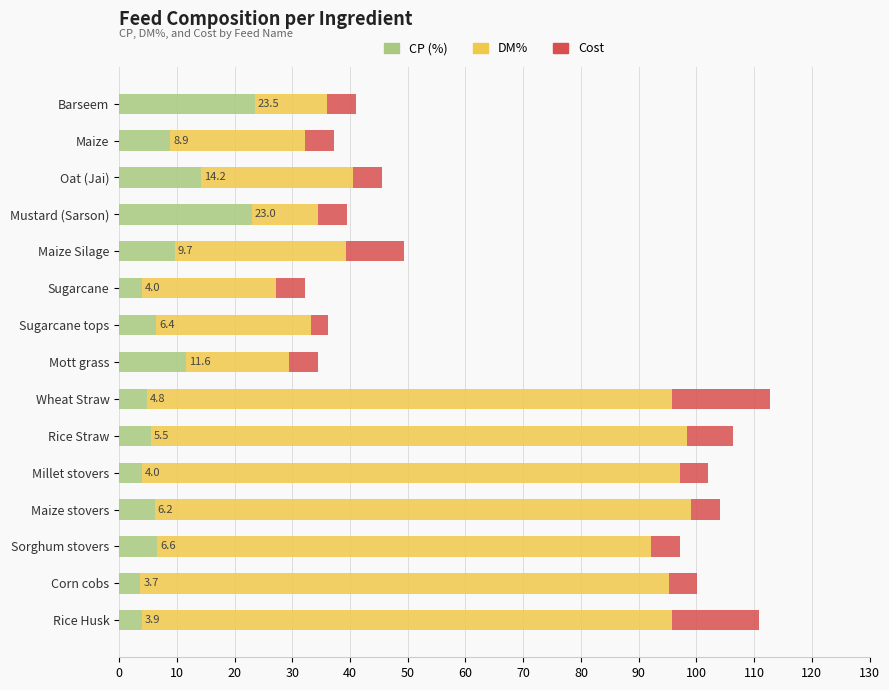

What is the total value across all series at Rice Husk?

110.8